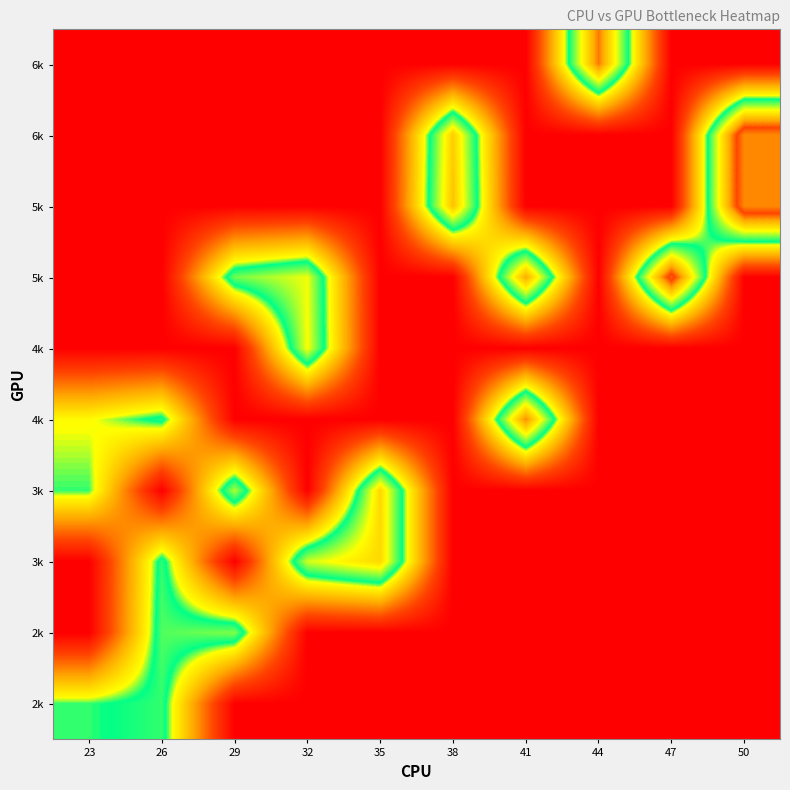

What is the total value across all series at 32?

101.5